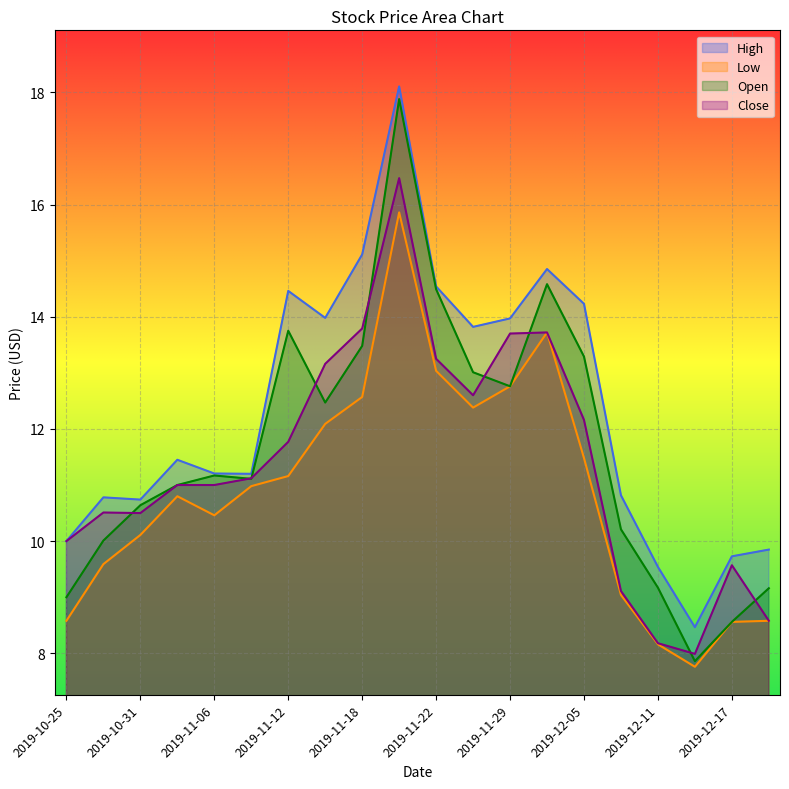

True or false: Close has a value of 12.5 at 2020-03-06.

False